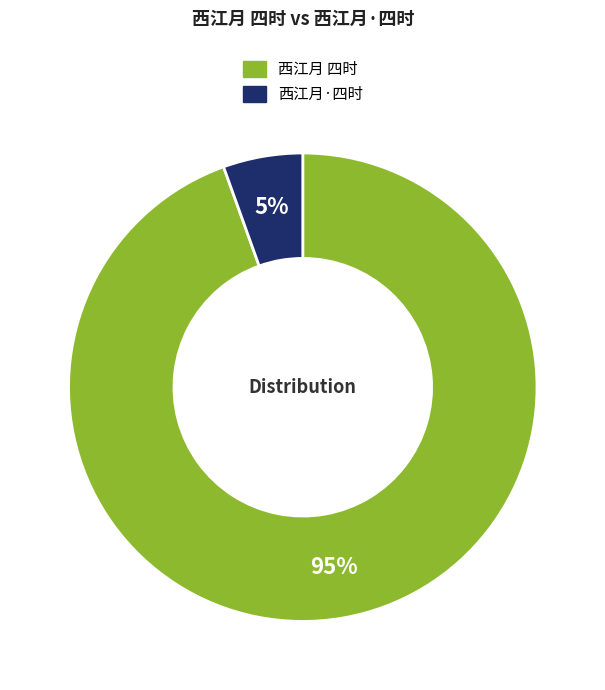

The 西江月 四时 slice represents 95% of the pie. True or false?

True